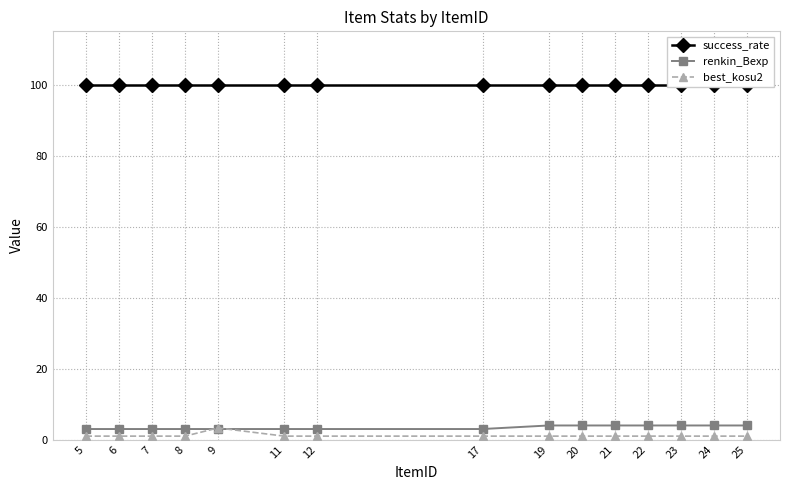

Reading left to right, list all the values displayed in this chart.

success_rate: 100.0	100.0	100.0	100.0	100.0	100.0	100.0	100.0	100.0	100.0	100.0	100.0	100.0	100.0	100.0
renkin_Bexp: 3.0	3.0	3.0	3.0	3.0	3.0	3.0	3.0	4.0	4.0	4.0	4.0	4.0	4.0	4.0
best_kosu2: 1.0	1.0	1.0	1.0	3.3	1.0	1.0	1.0	1.0	1.0	1.0	1.0	1.0	1.0	1.0